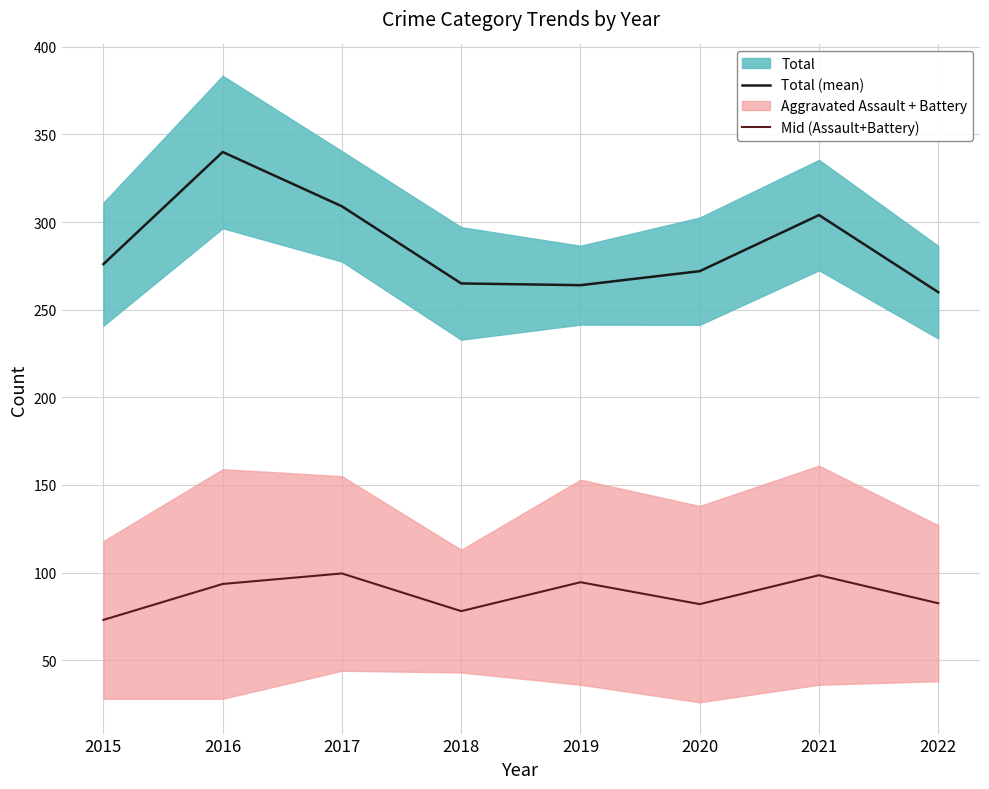

What is the sum of all Mid (Assault+Battery) values?

701.5